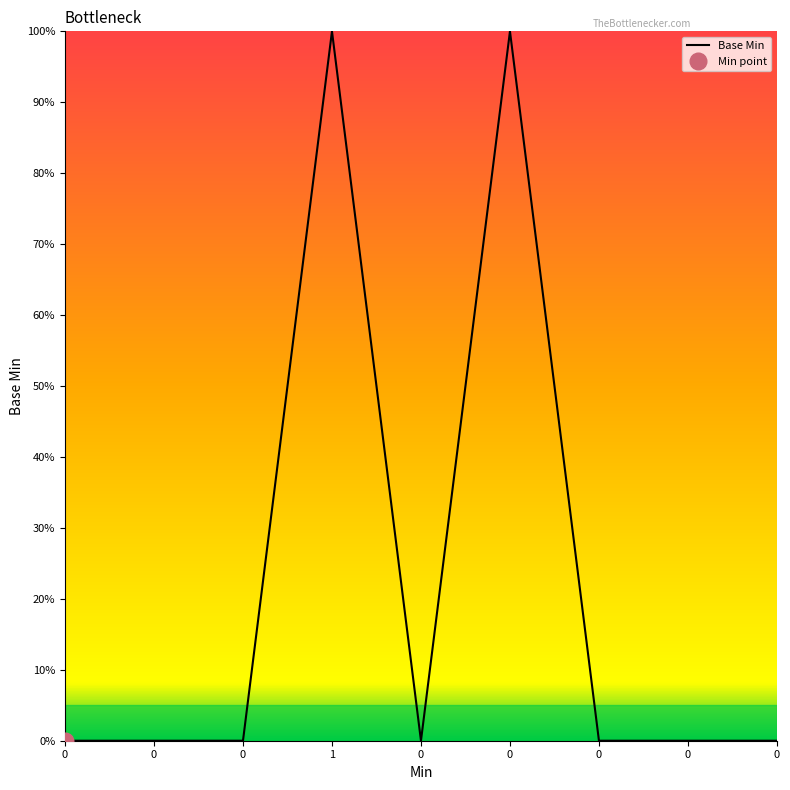

How many interior local valleys (lower than both neighbors) does the data have?

1